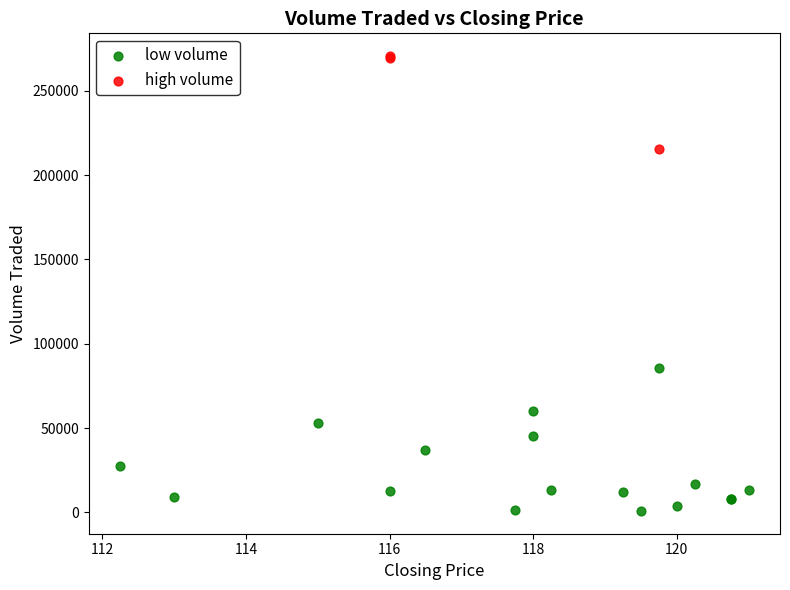

Which series contains the highest Y value?

high volume